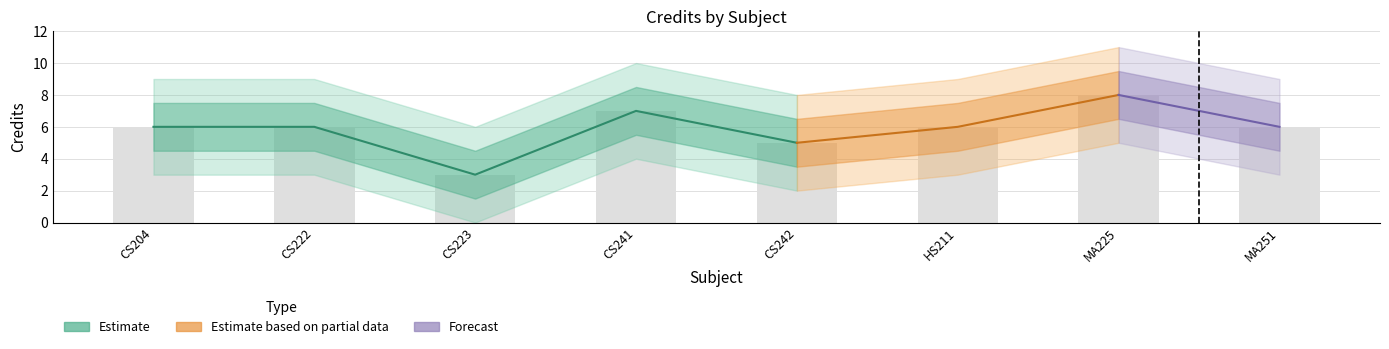

Reading left to right, what are all the values shown in this chart?

6	6	3	7	5	6	8	6